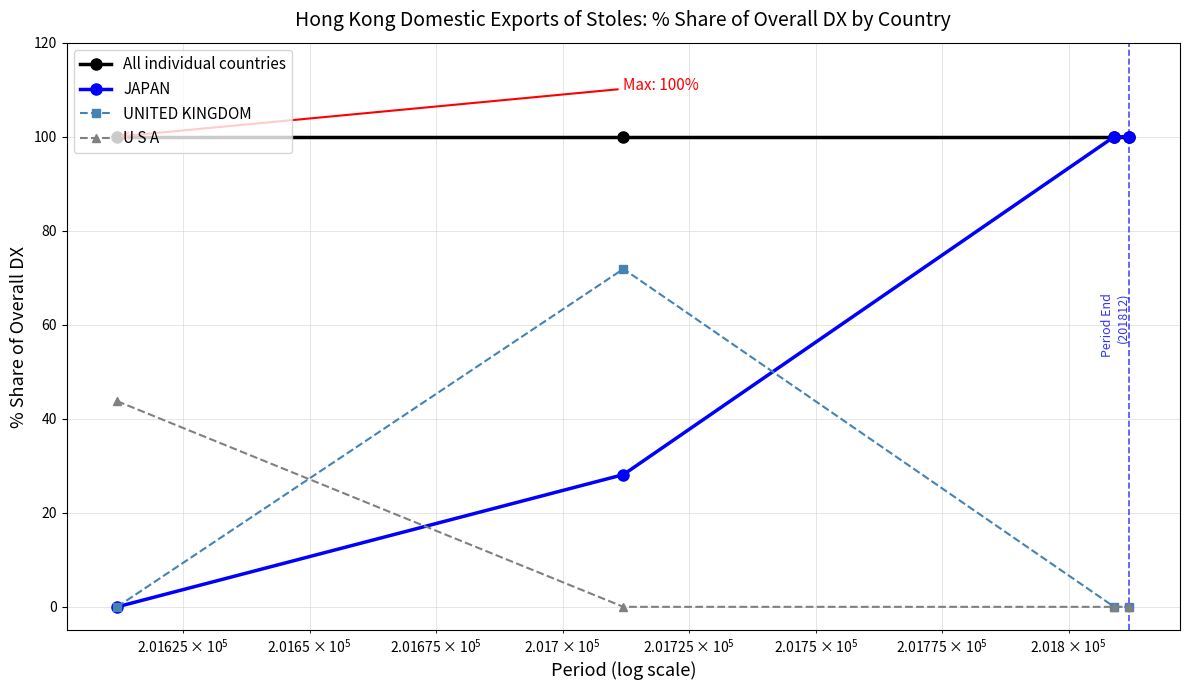

True or false: All individual countries has more than 2 points higher than both neighbors.

False